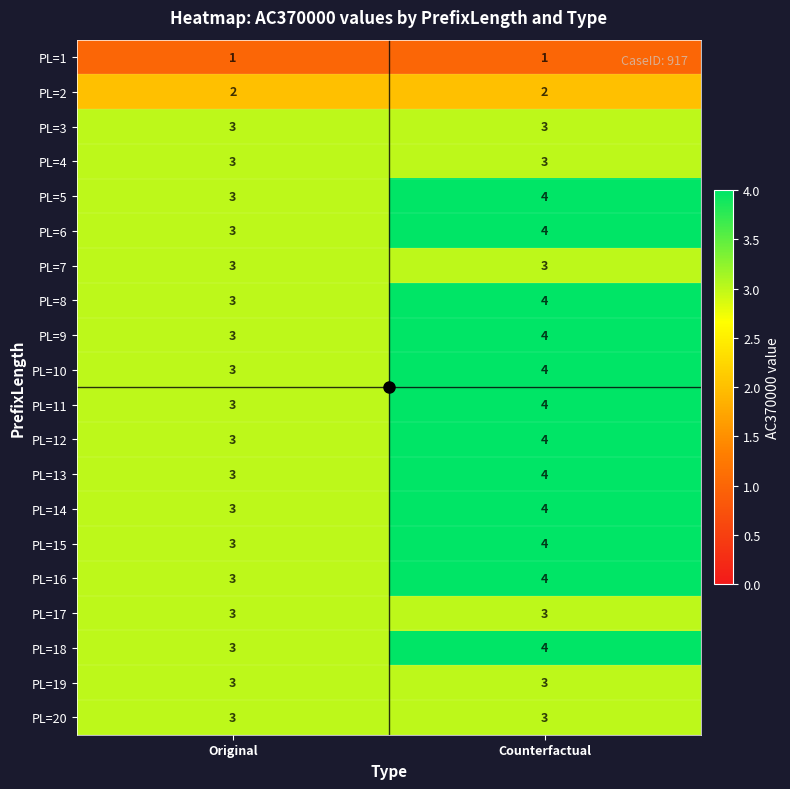

What is the sum of the PL=14 values at Original and Counterfactual?

7